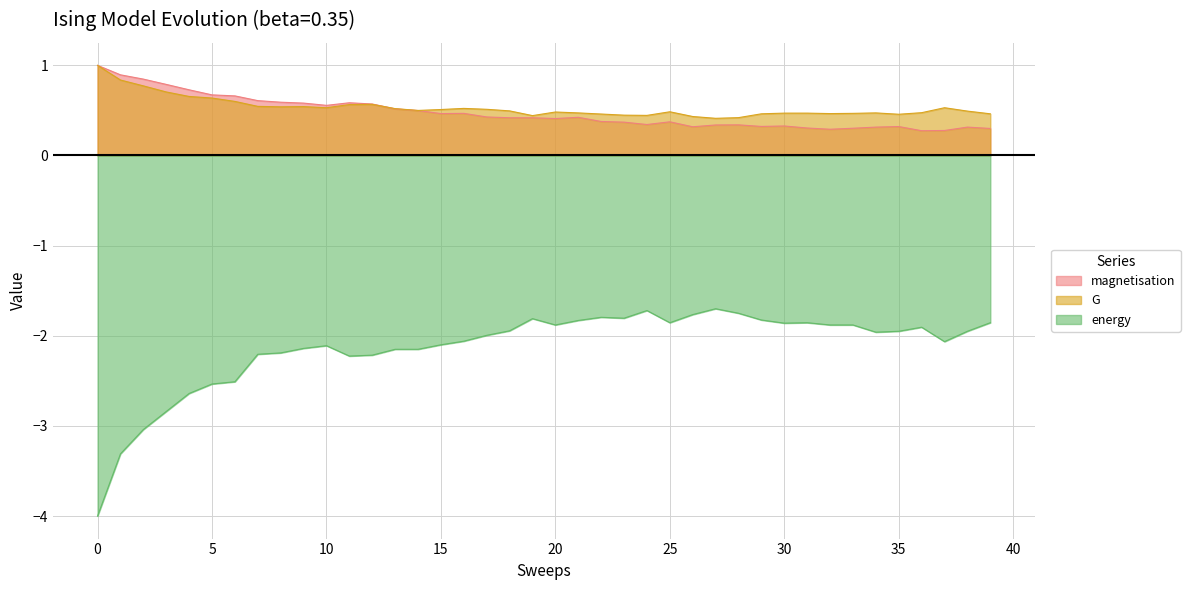

At how many categories does at least one series exceed -3?

40